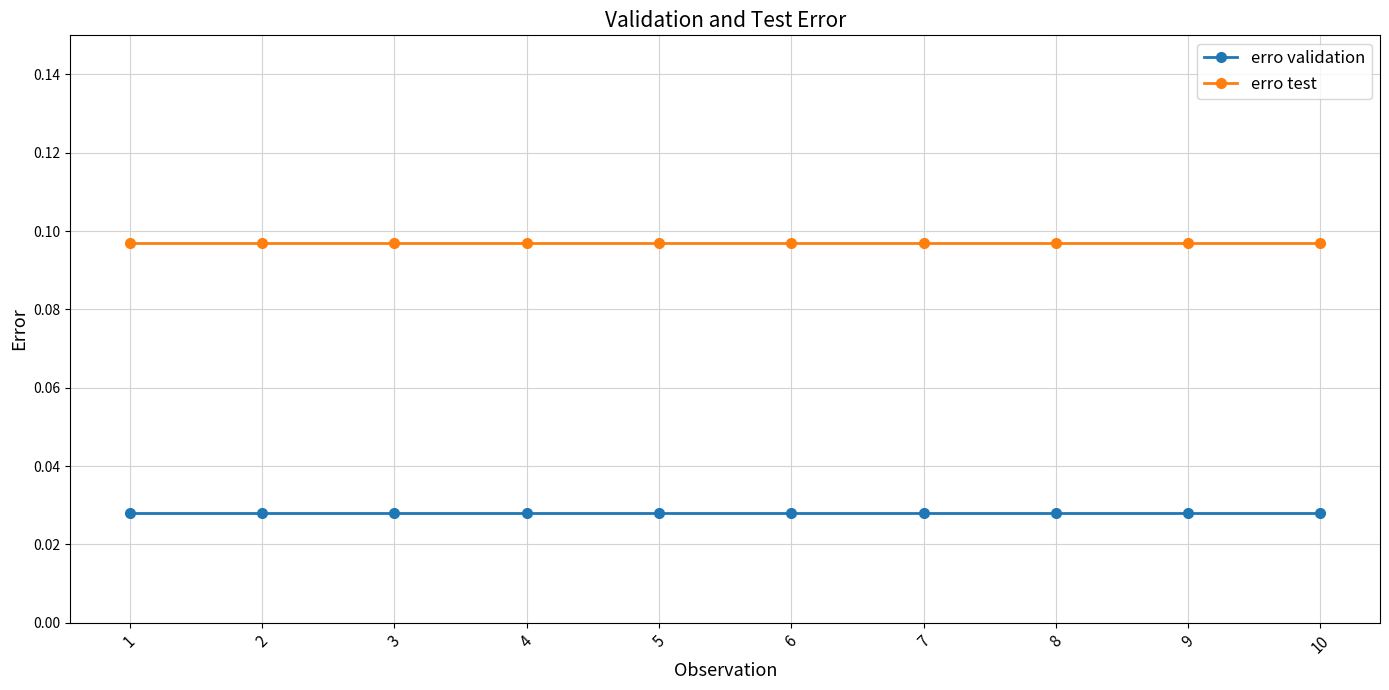

Rank the series by their average value, from lowest to highest.

erro validation, erro test